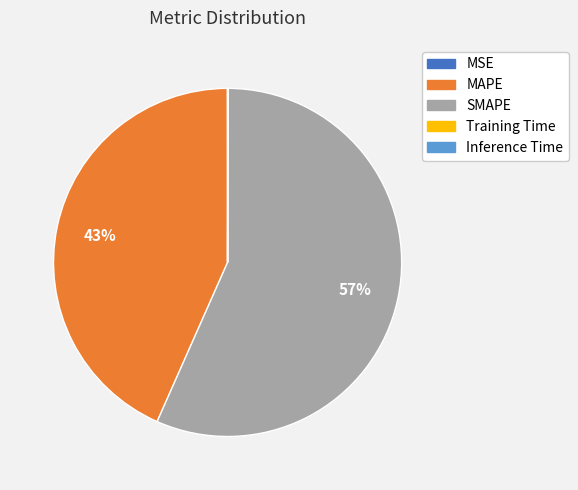

Which slice is the largest?

SMAPE